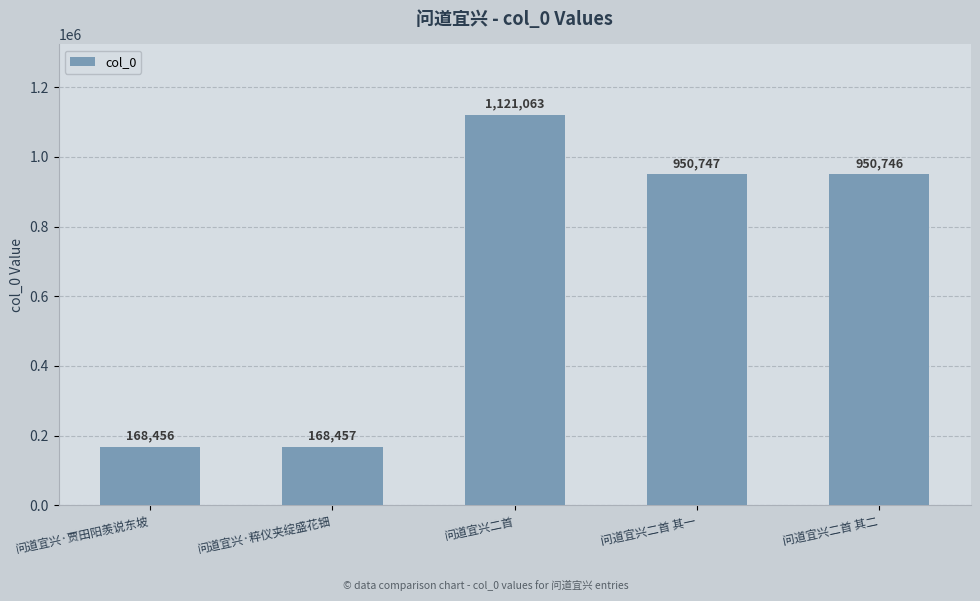

What is the average value?

671894